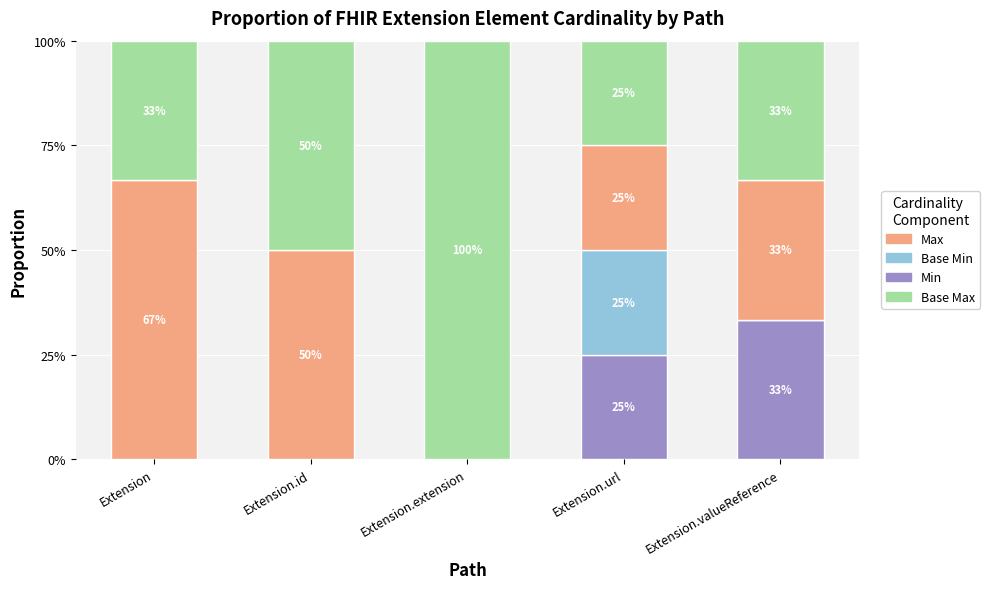

Which category has the highest value in the Min series?

Extension.valueReference